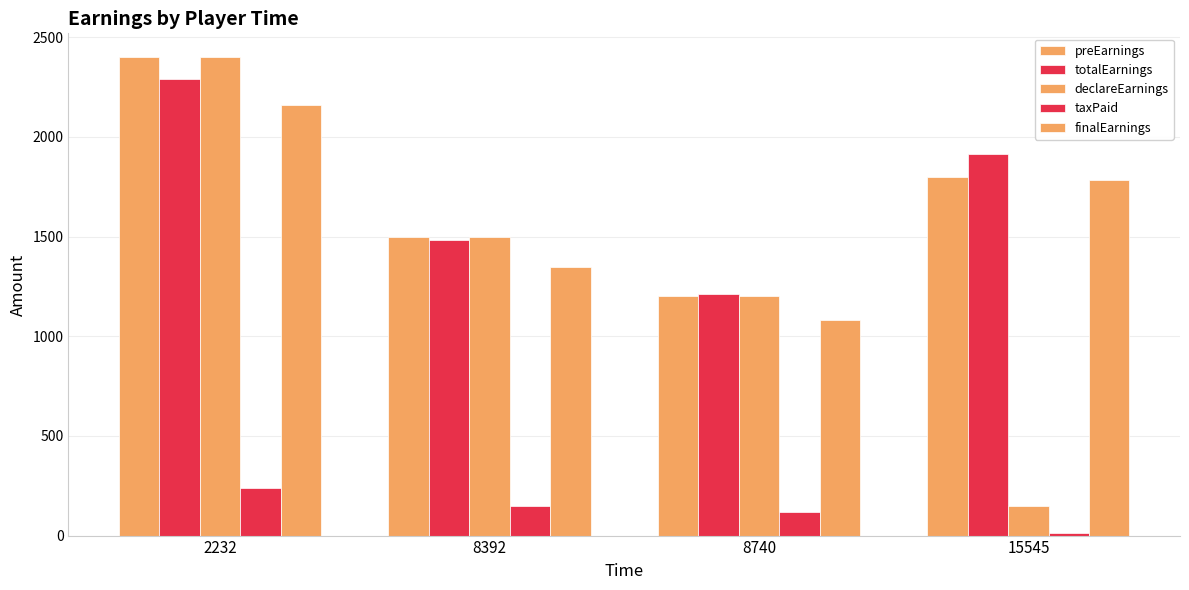

What is the highest value of the taxPaid series?

240.0